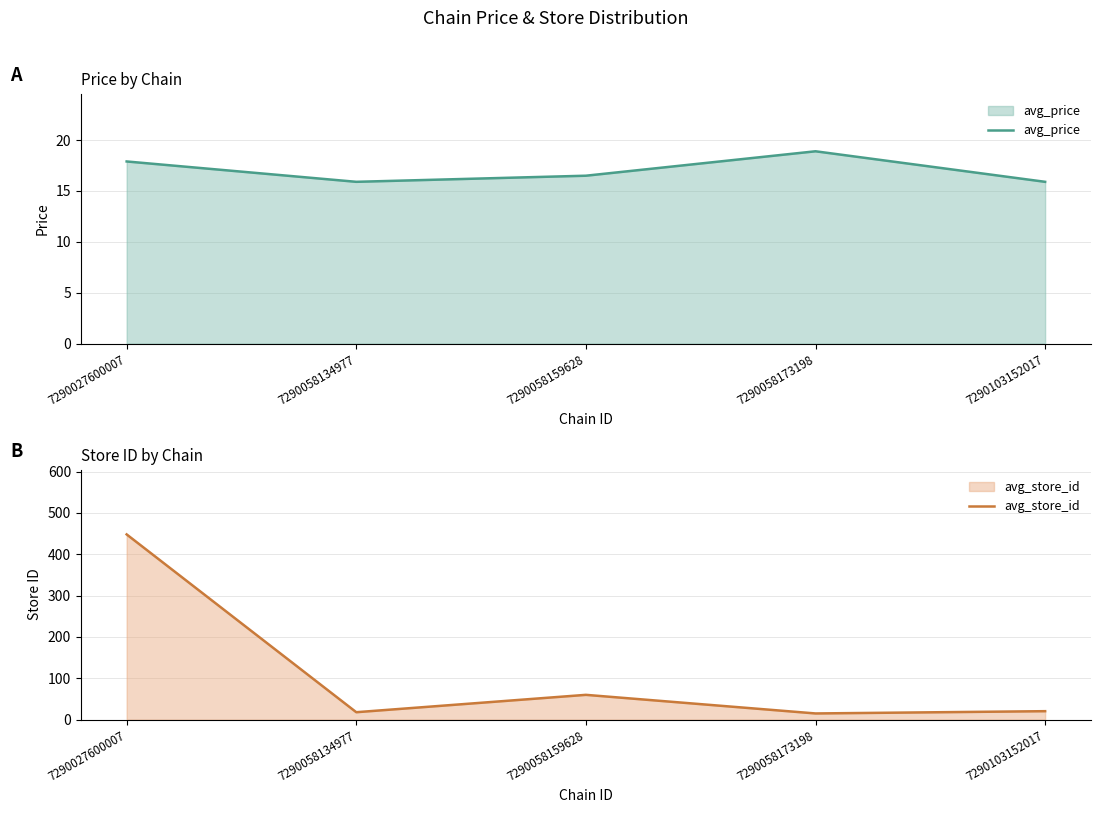

Rank the series at 7290058159628 from highest to lowest value.

avg_store_id, avg_price